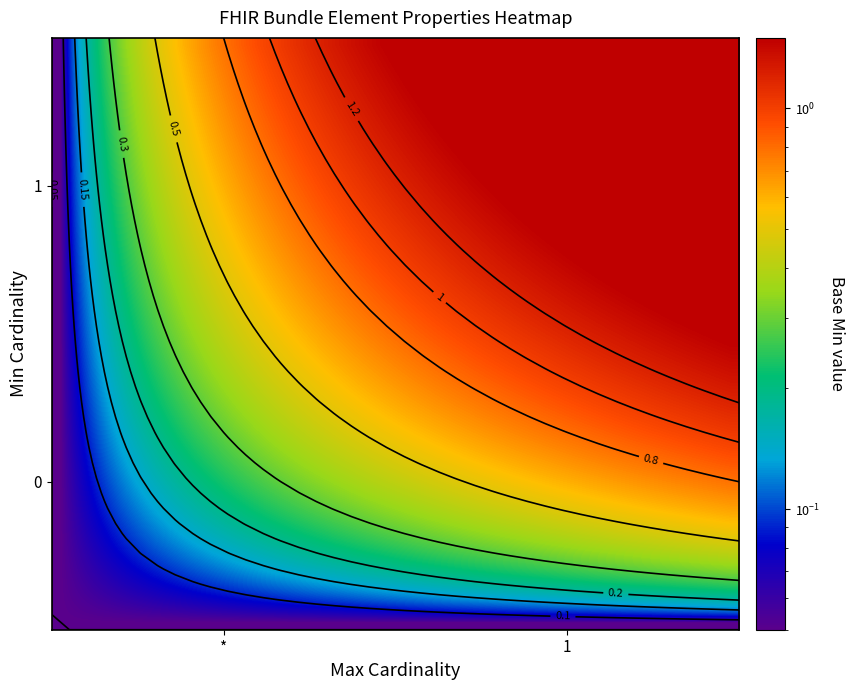

What is the minimum value shown in the chart?

0.1